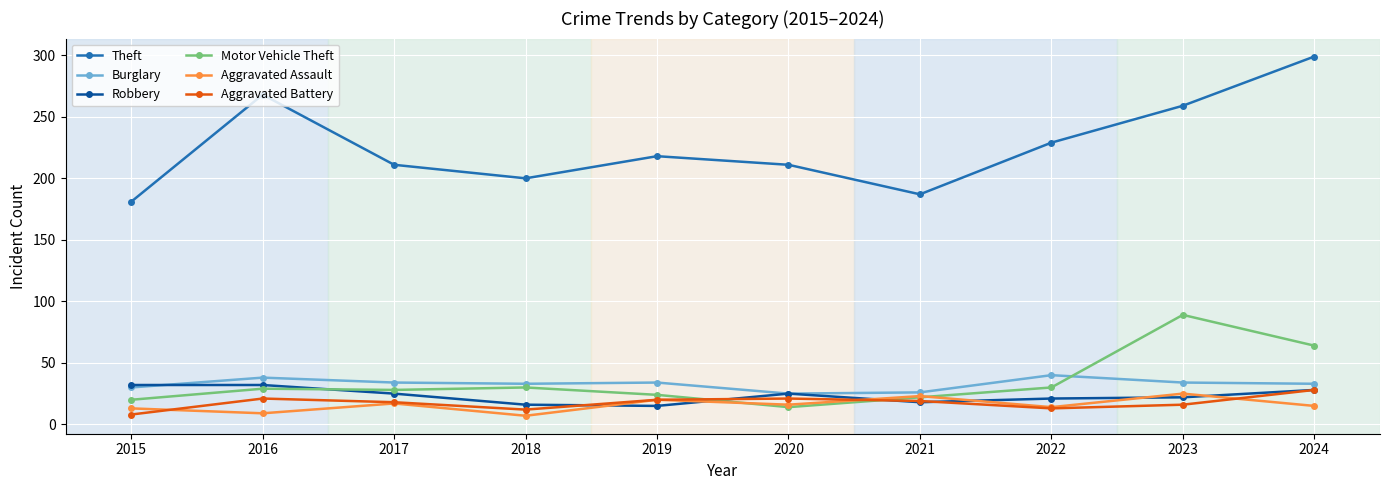

Between which two adjacent categories do Motor Vehicle Theft and Robbery first intersect?

2016 and 2017